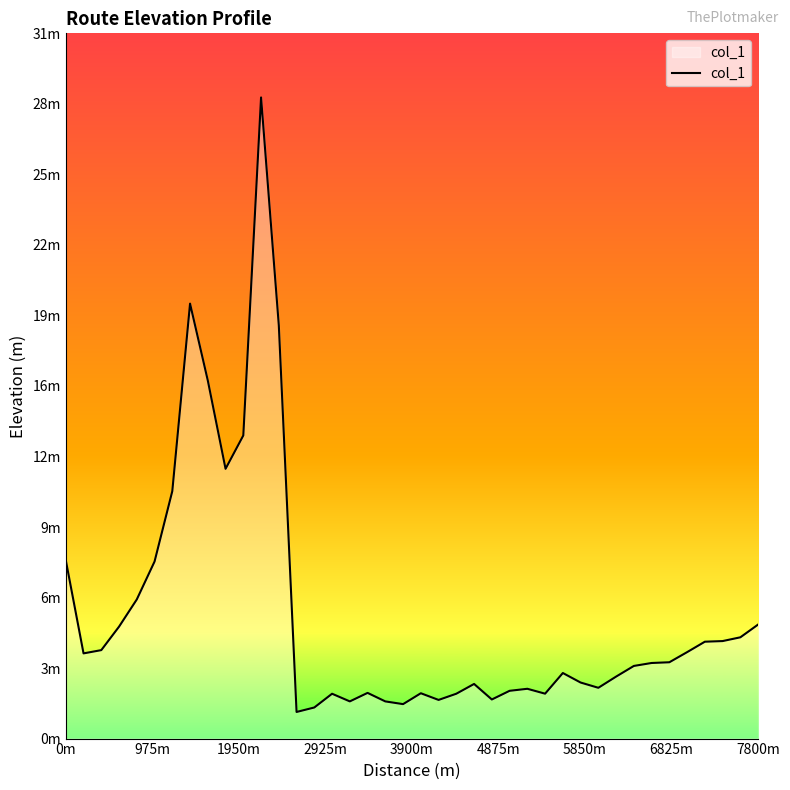

Does the chart display data point markers on the line(s)?

No